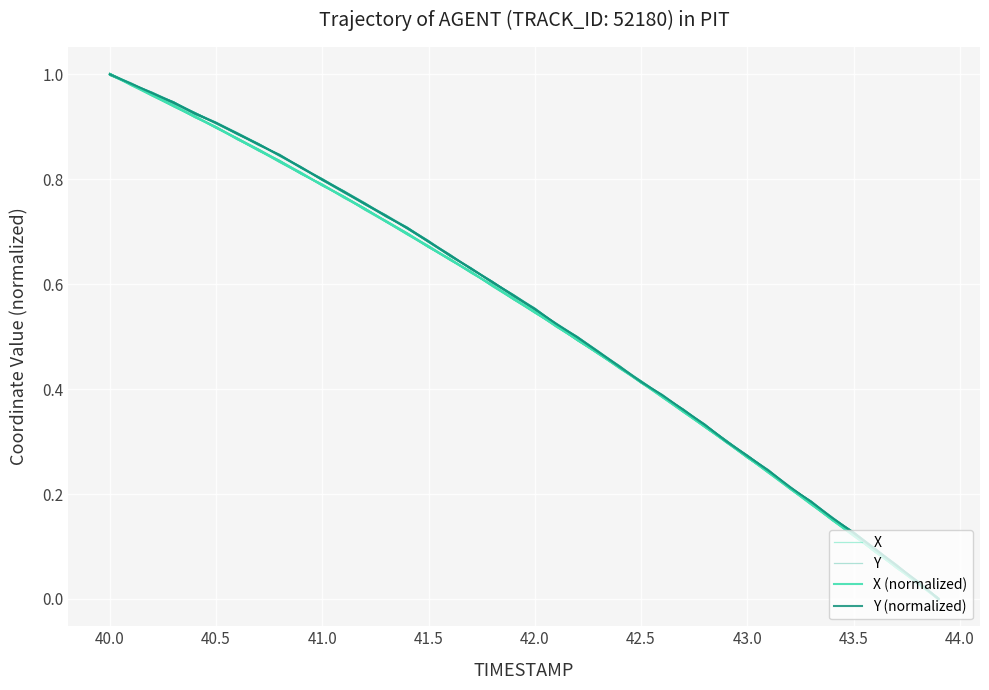

Which series has the largest range (max minus min)?

Y